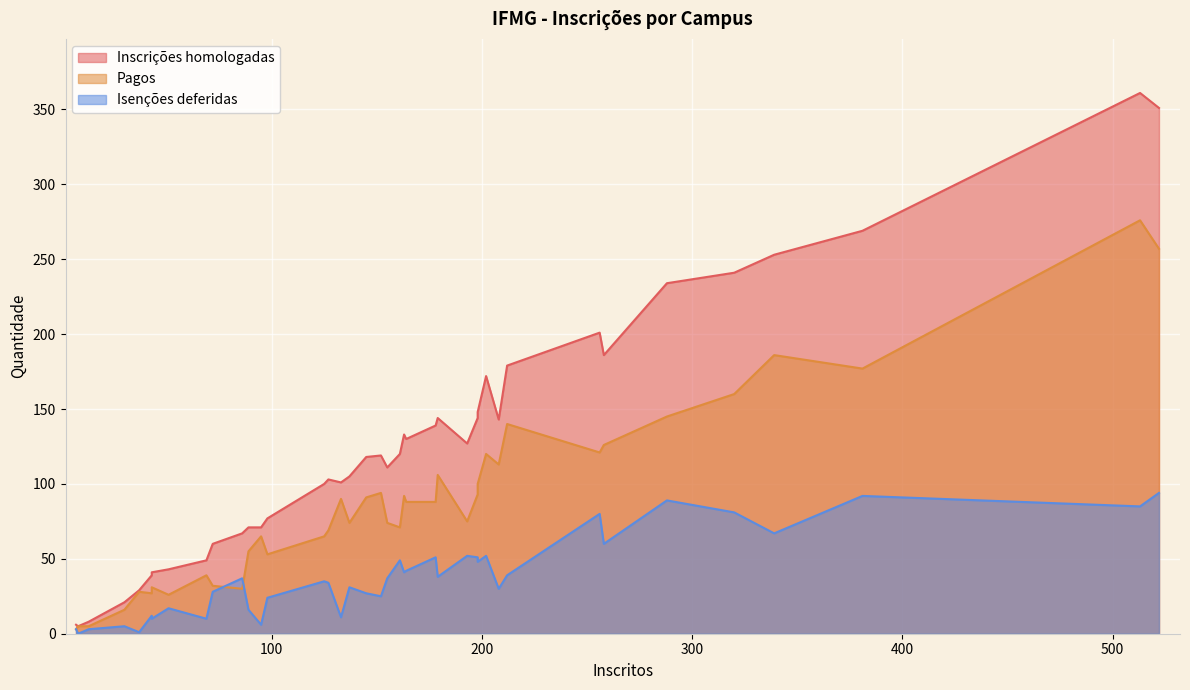

Where is Isenções deferidas nearest to the value 47?

198